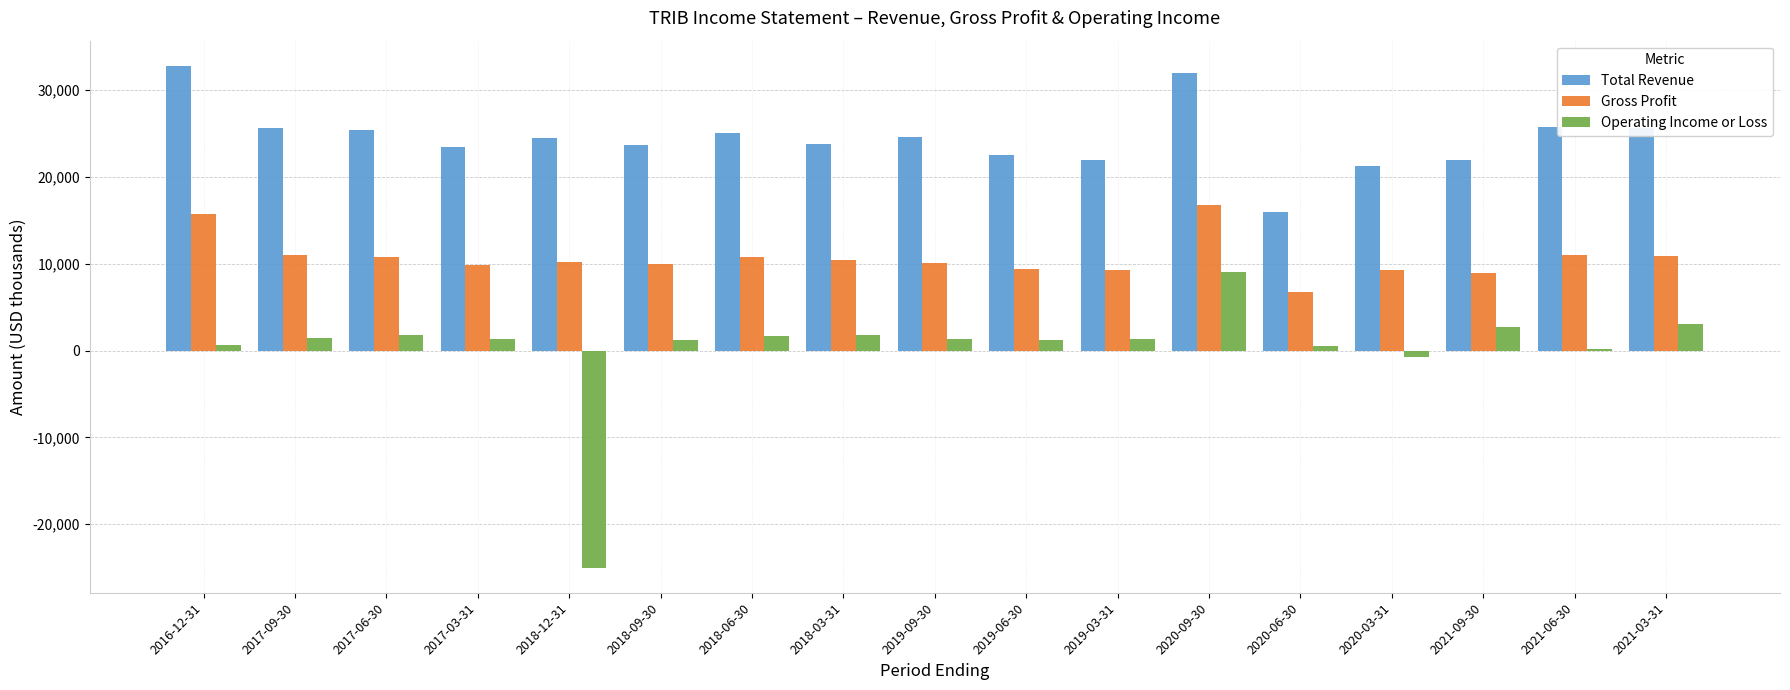

Which series has the largest total across all categories?

Total Revenue